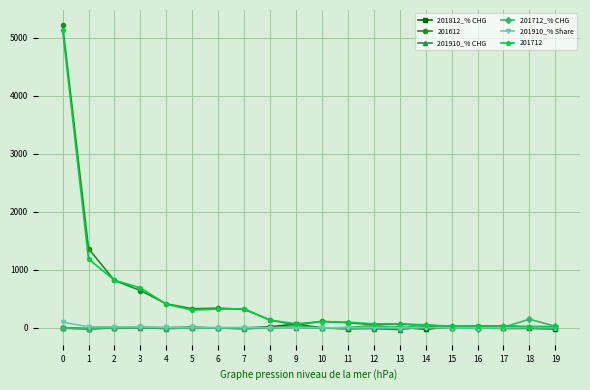

Which series has the largest range (max minus min)?

201612